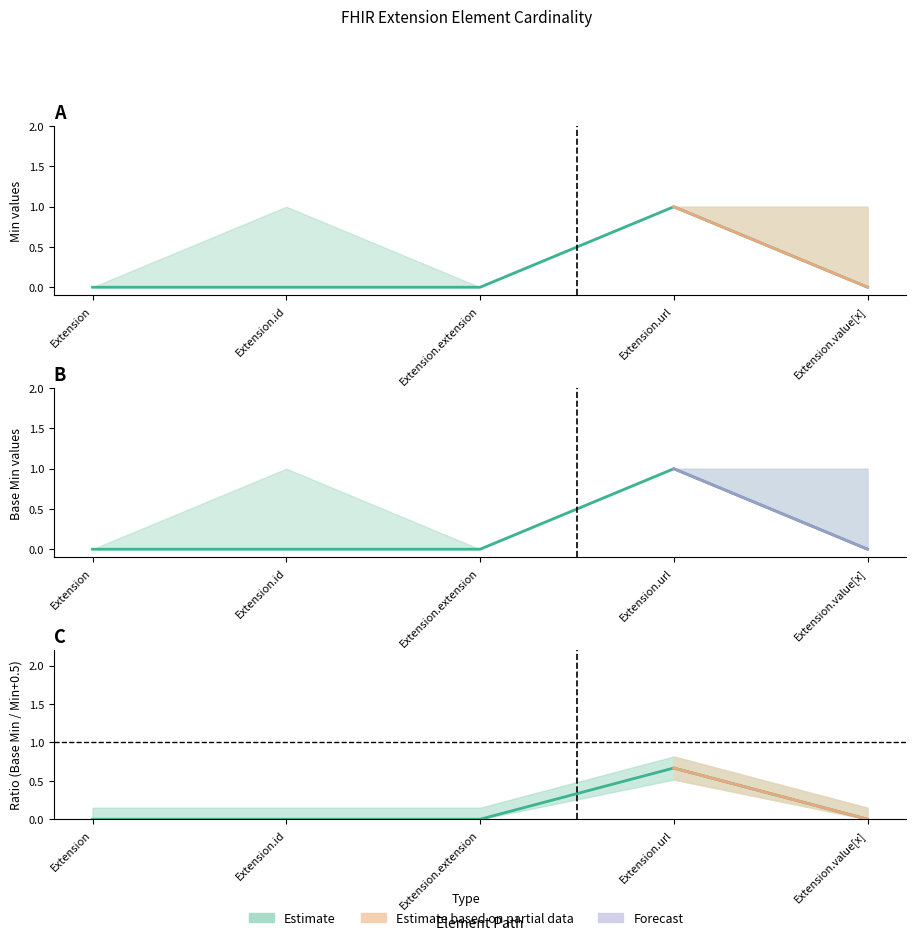

At which category is the sum across all series the highest?

Extension.url